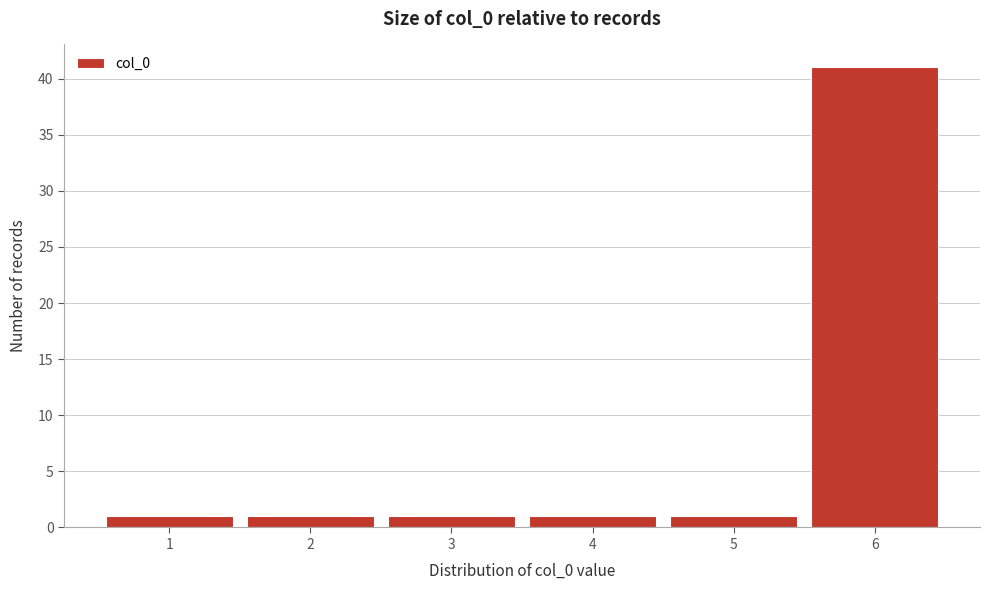

What is the height of the bar covering 2.5 to 3.5 on the x-axis? The values are not printed on the chart, so give them approximately, as read against the axis.

1